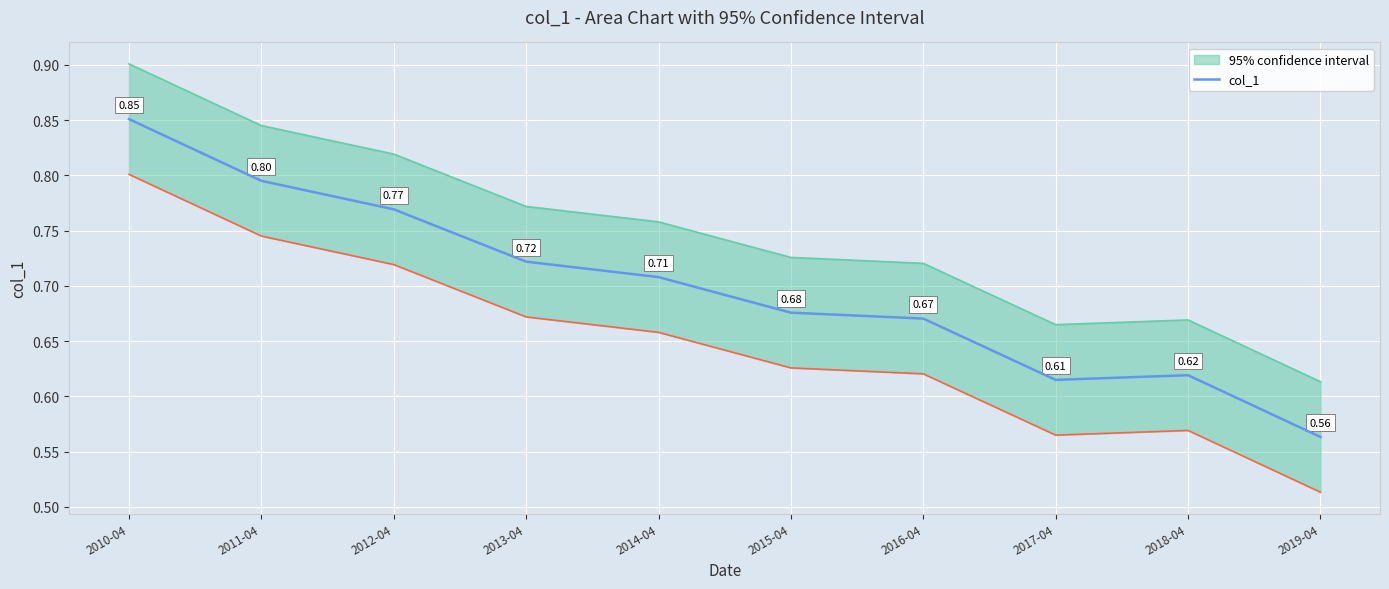

Where is the first local maximum?

2018-04